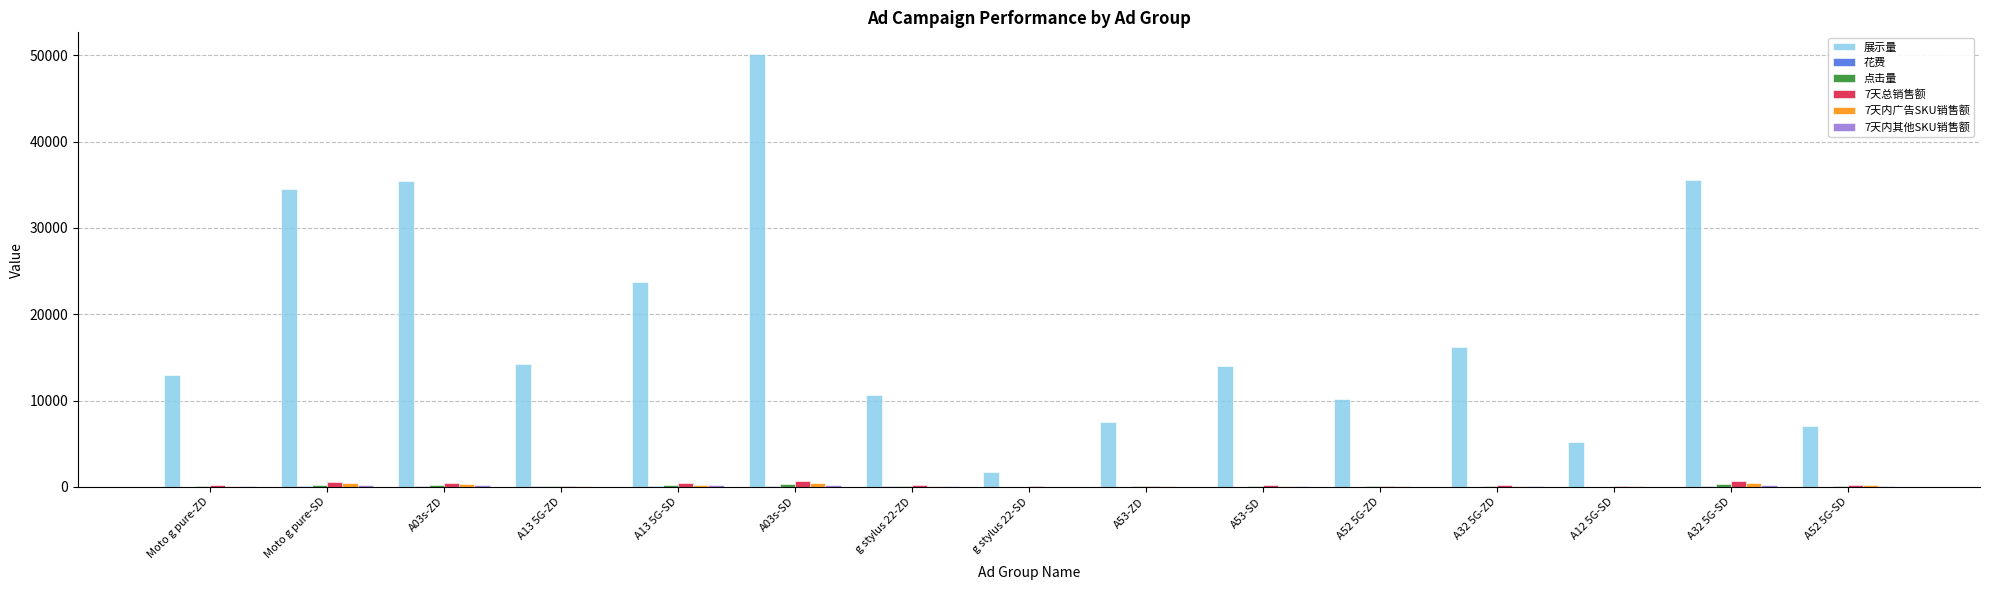

At which label is 展示量 closest to 25953?

A13 5G-SD